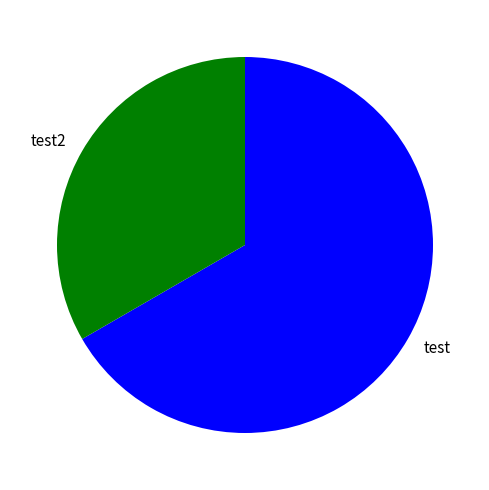

Approximately how many times larger is the value at test2 compared to test?

0.5